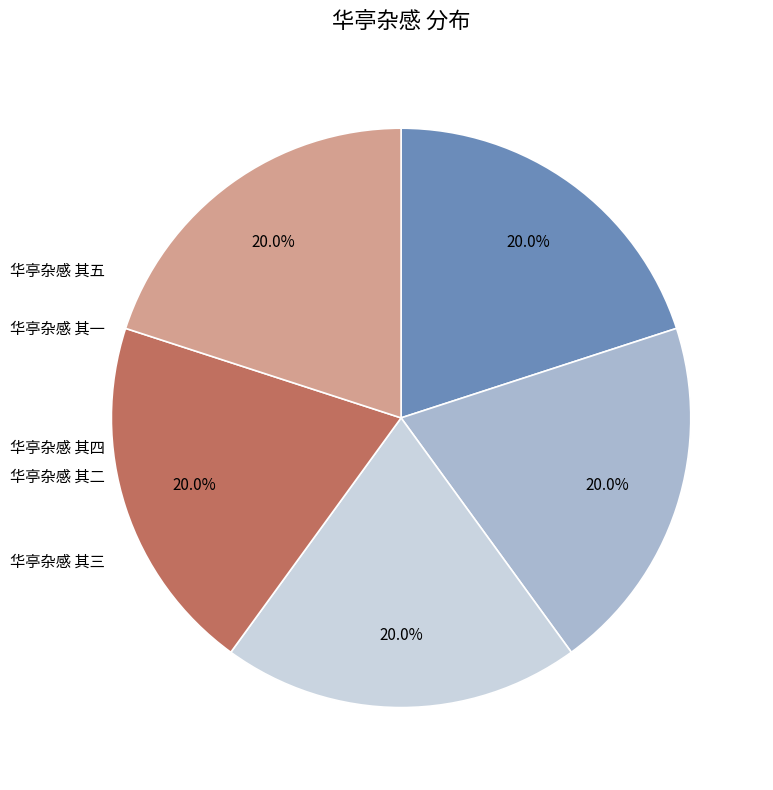

Is there a majority slice in this chart?

No